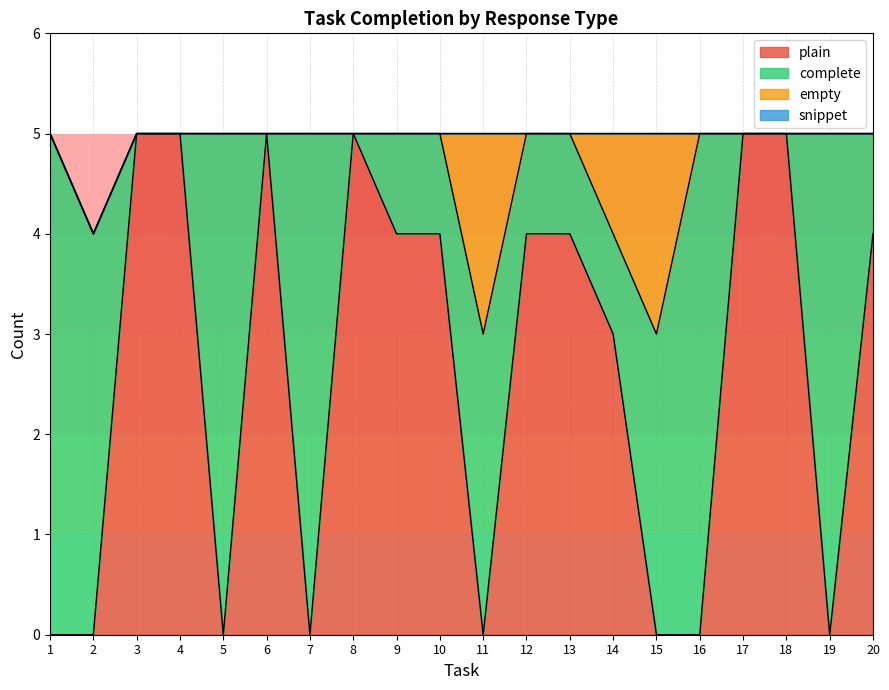

Rank the series at 4 from highest to lowest value.

plain, complete, empty, snippet